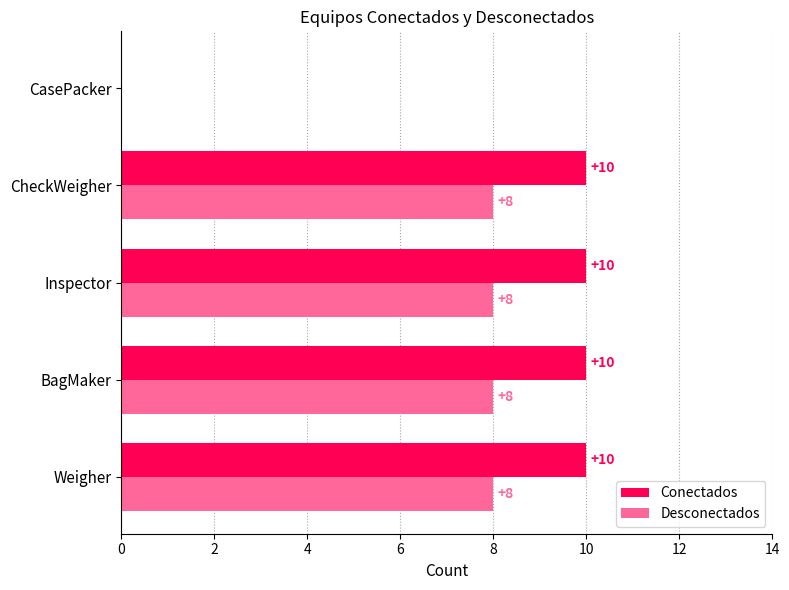

The value of Conectados at CheckWeigher is 10. True or false?

True